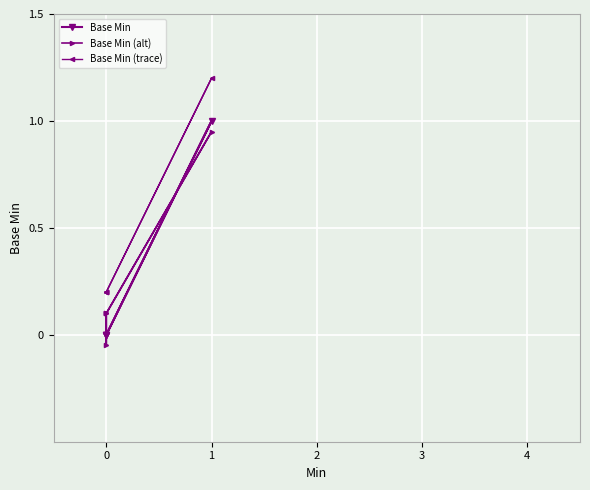

What are all the series names shown in the legend?

Base Min, Base Min (alt), Base Min (trace)